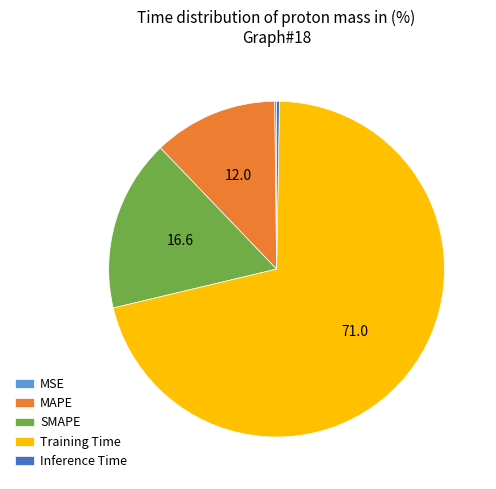

Which slice is the largest?

Training Time